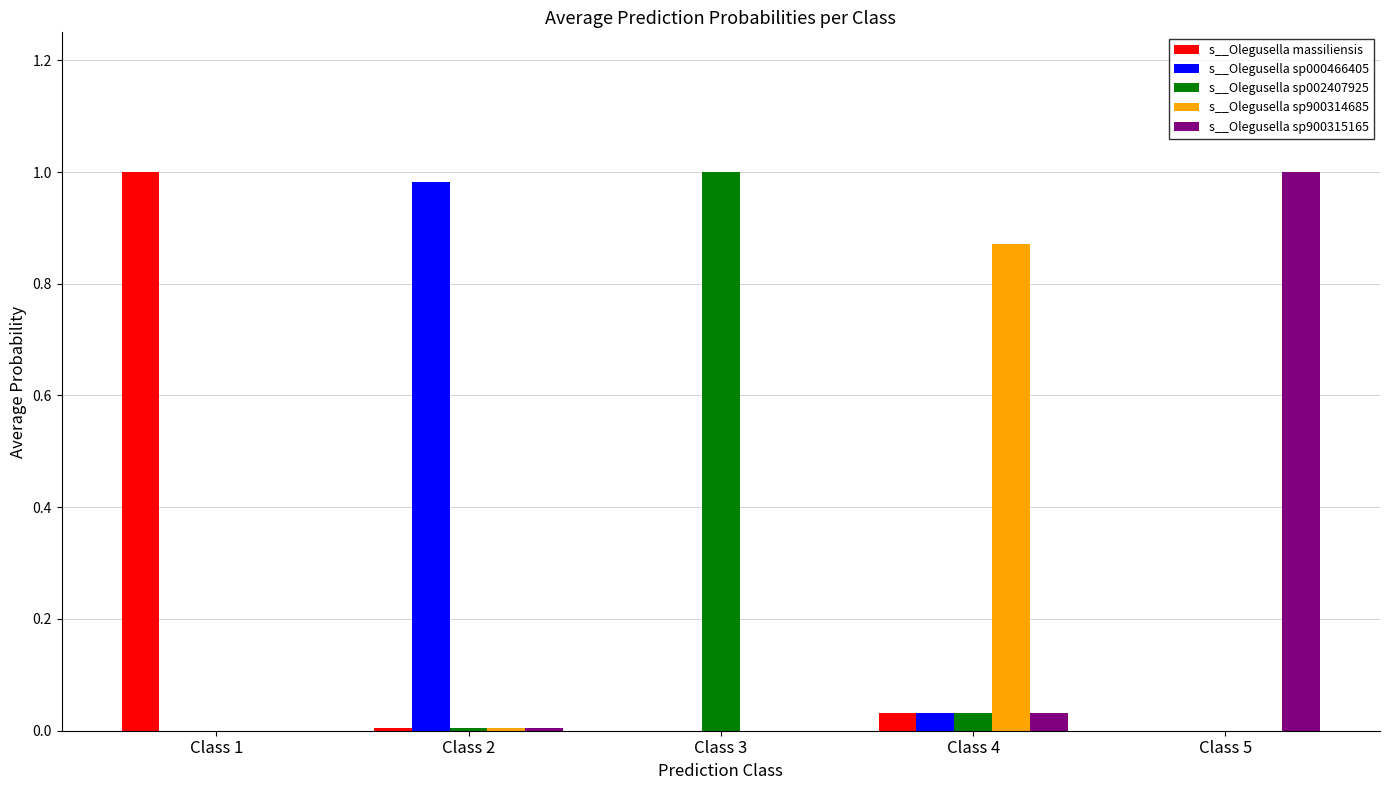

True or false: s__Olegusella sp000466405 has a value of 1.0 at Class 2.

True